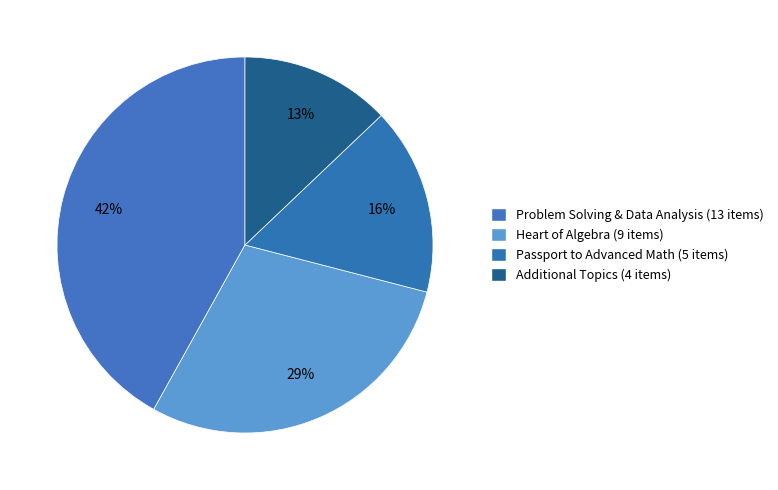

Is it true that Heart of Algebra is 41% of the pie?

False